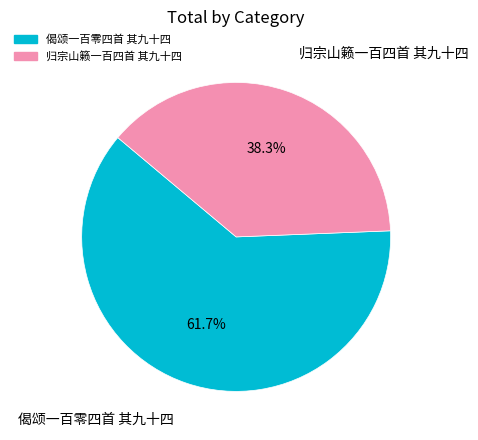

Is it true that 偈颂一百零四首 其九十四 is 62% of the pie?

True